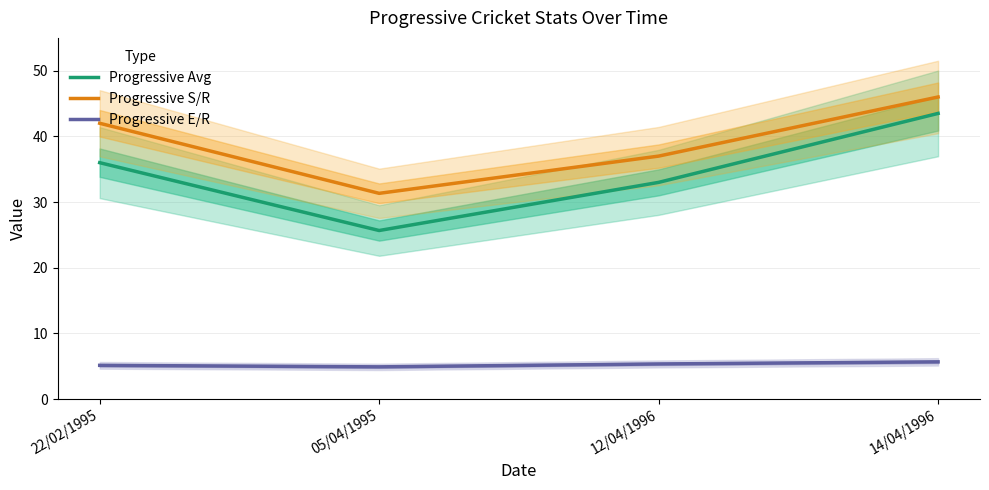

What is the difference between the Progressive E/R values at 22/02/1995 and 14/04/1996?

0.5